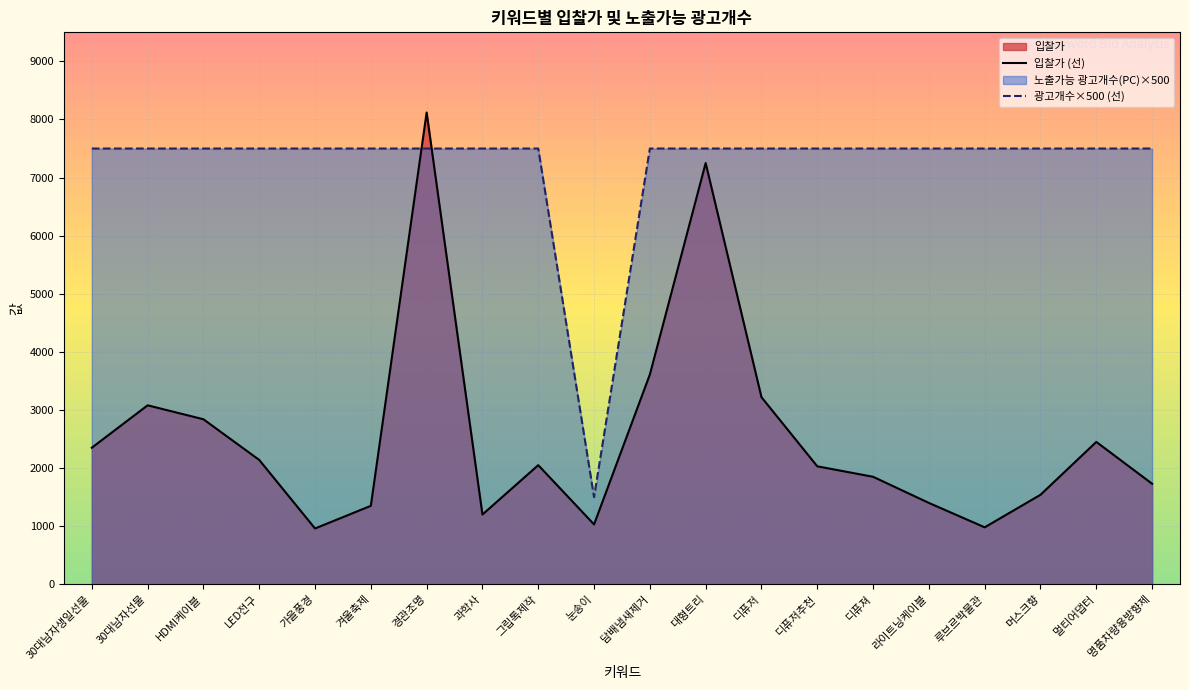

True or false: 노출가능 광고개수(PC) and 입찰가 cross at least once.

True